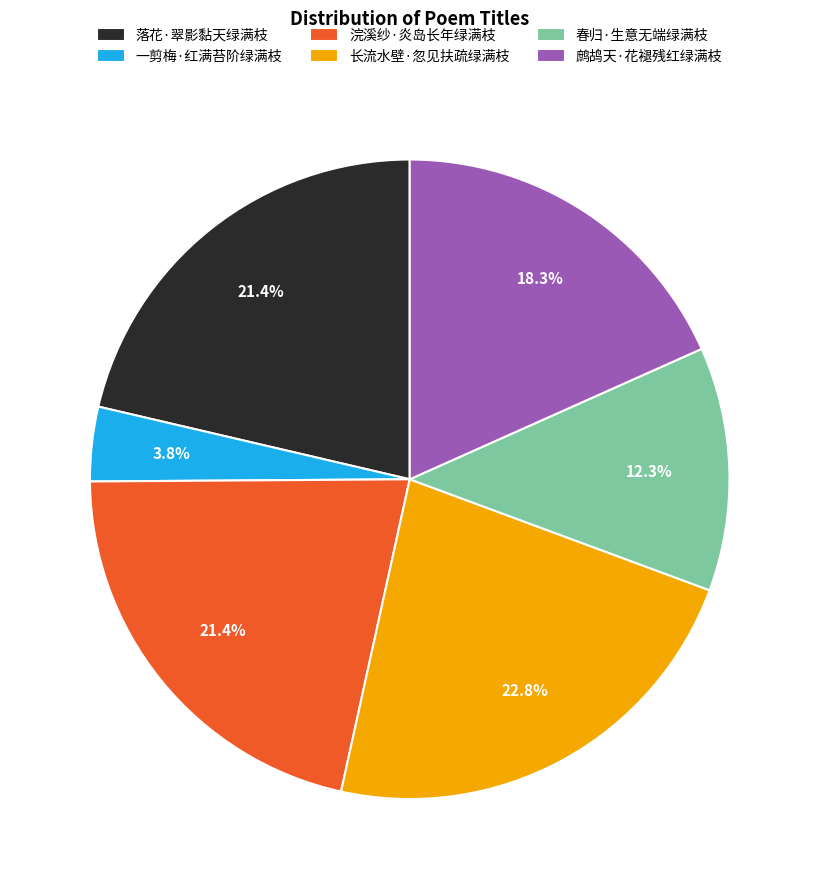

Is there any slice that represents more than half of the pie?

No